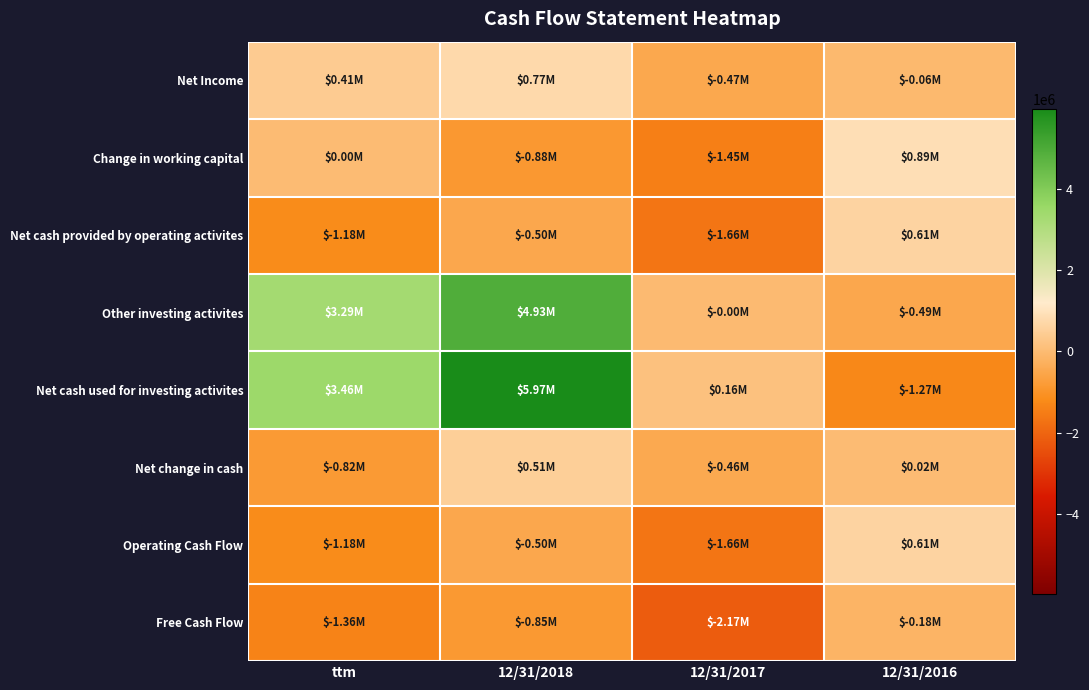

Which series has the widest spread of values?

Net cash used for investing activites